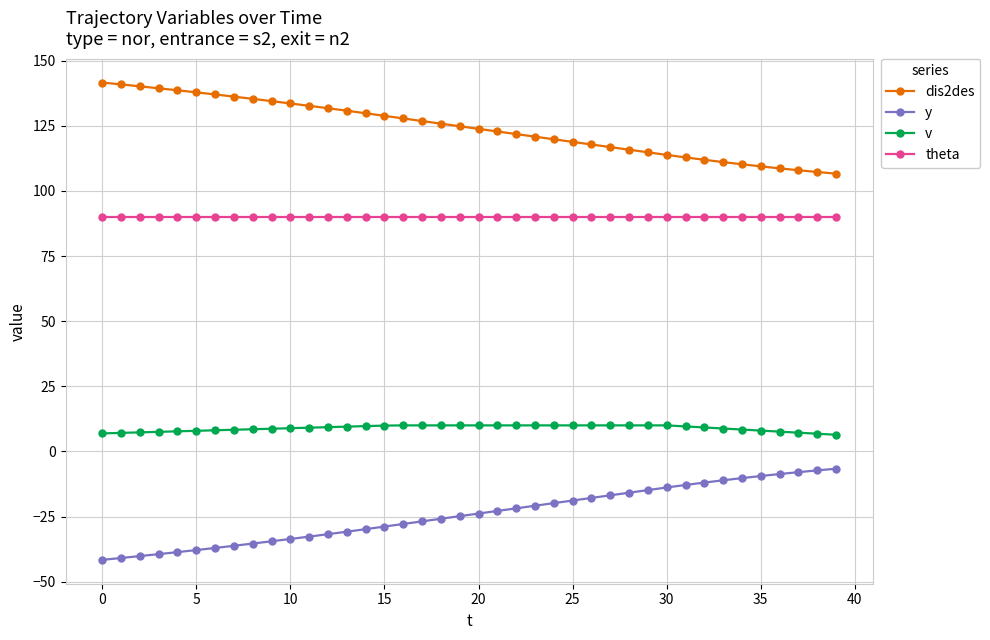

Rank the series by their average value, from highest to lowest.

dis2des, theta, v, y